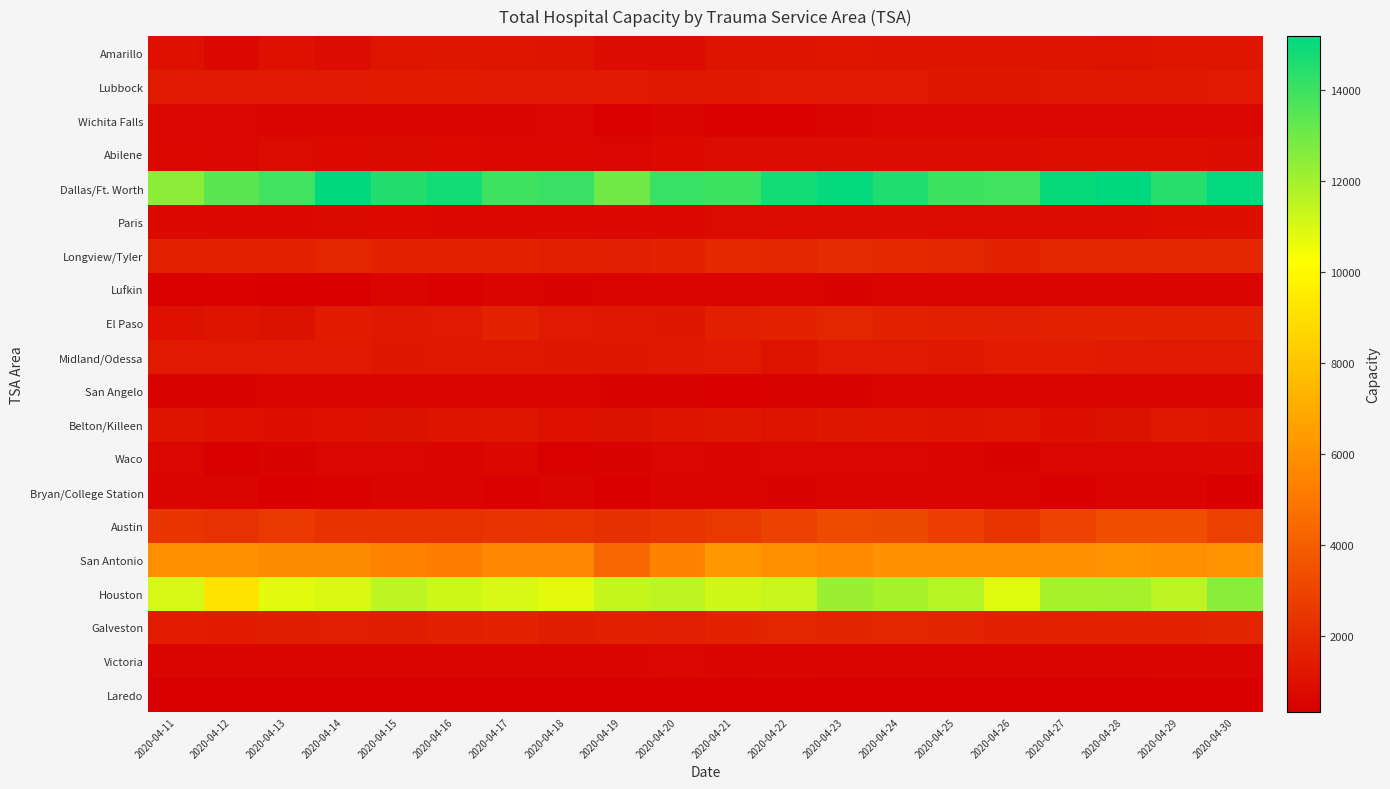

At how many categories does at least one series exceed 13170?

18